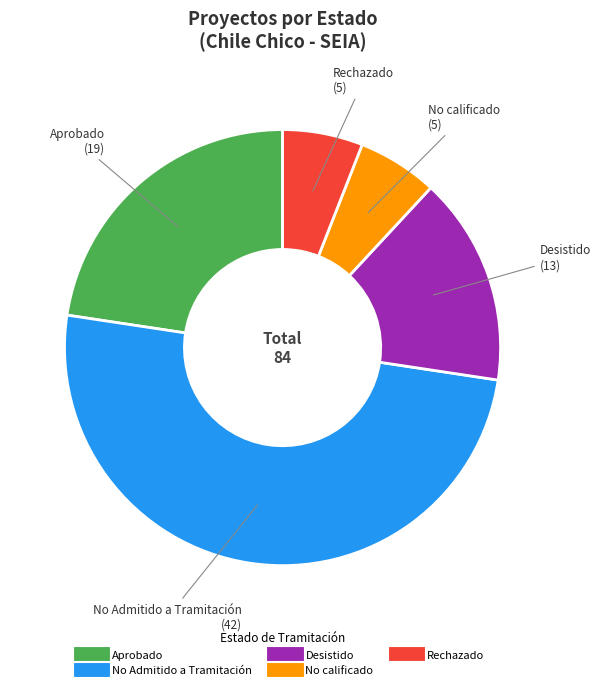

What is the largest slice in the pie chart?

No Admitido a Tramitación